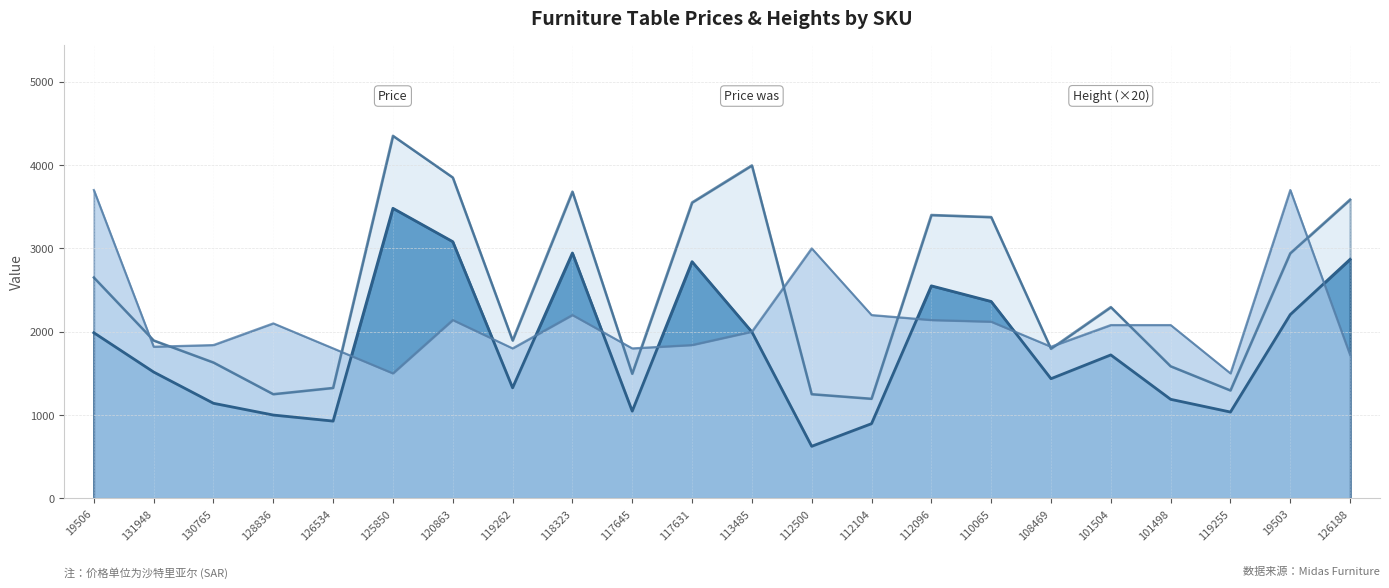

What is the label of the 1st point from the left?

19506